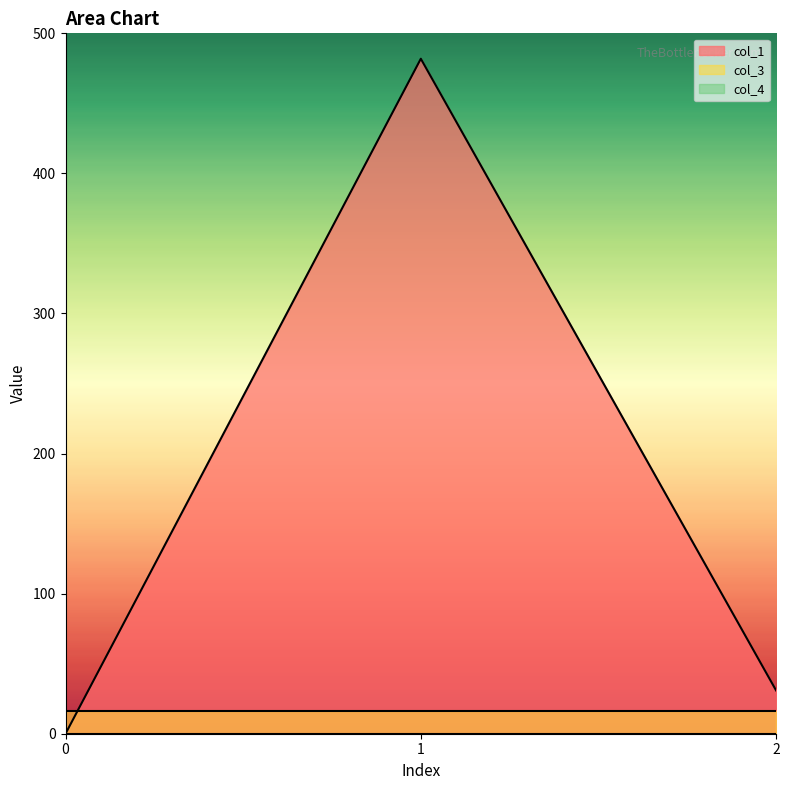

Does the chart display data point markers on the line(s)?

No